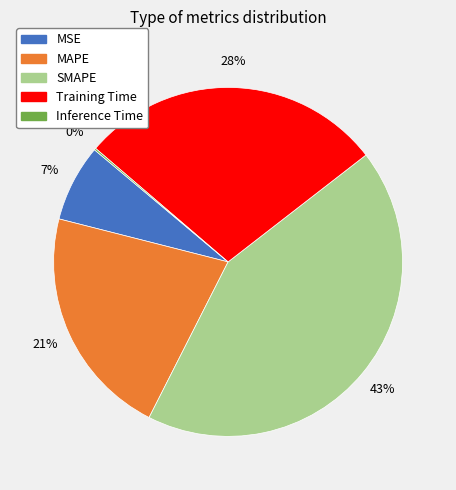

Do MSE and MAPE together represent more than half of the pie?

No